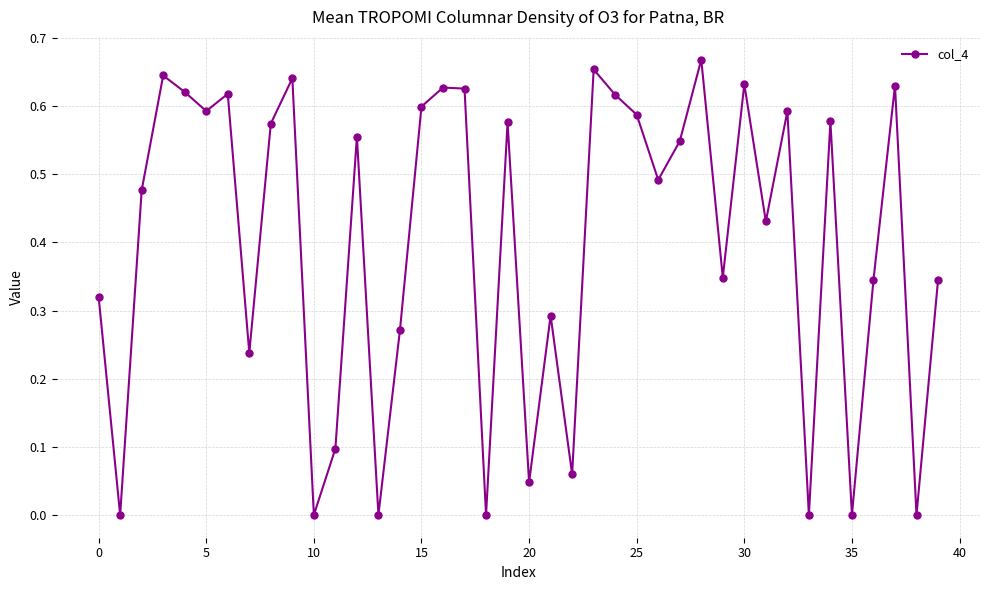

True or false: the data has more than 1 interior local peaks.

True